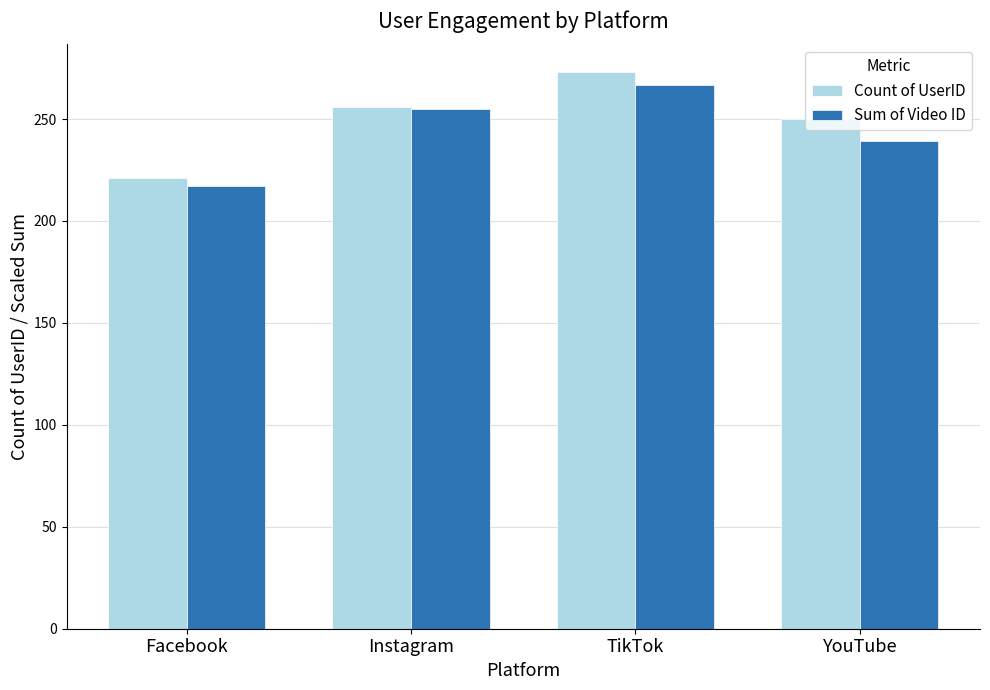

Which series has the largest range (max minus min)?

Count of UserID